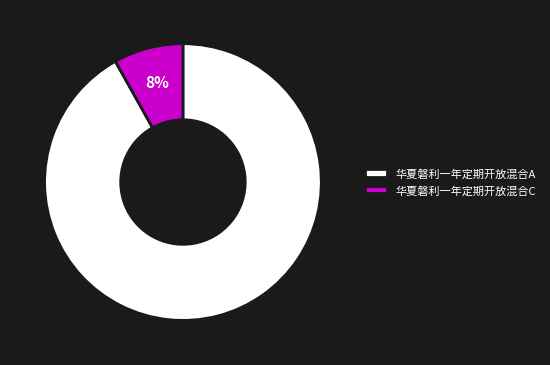

Is the sum of 华夏磐利一年定期开放混合A and 华夏磐利一年定期开放混合C greater than half?

Yes